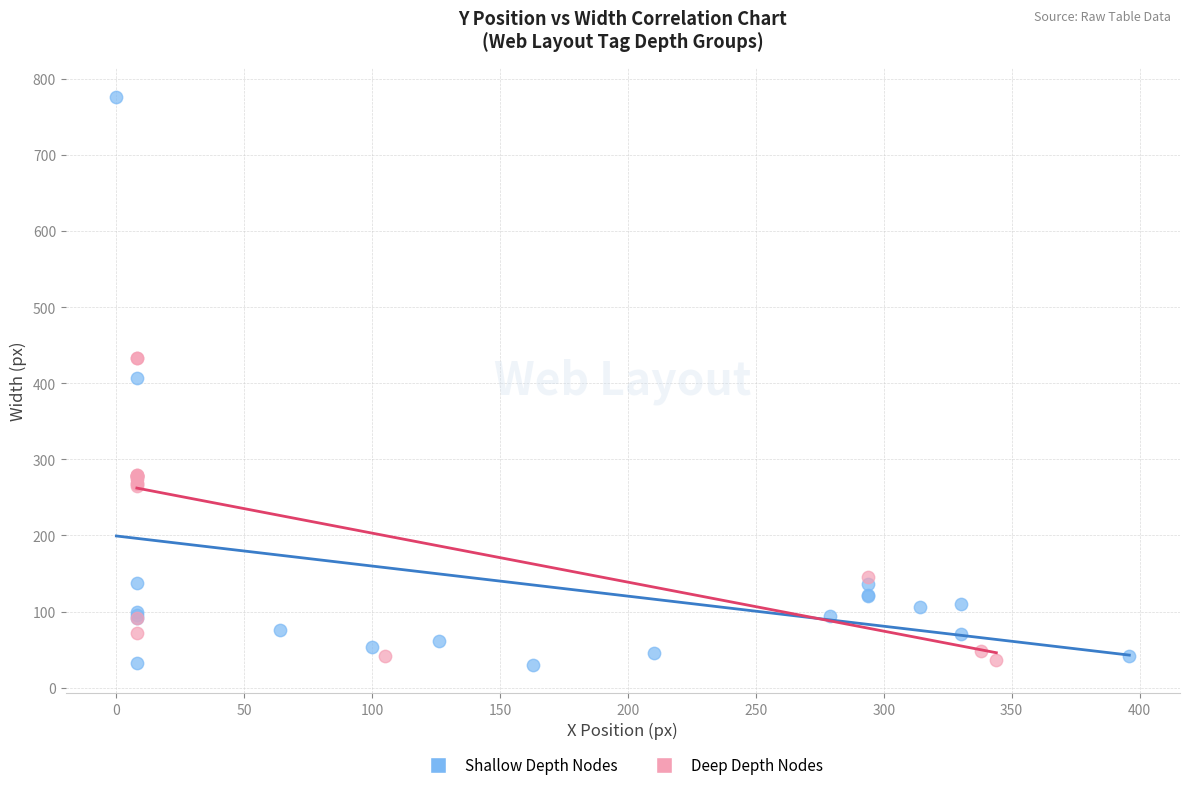

Which series contains the highest Y value?

Shallow Depth Nodes